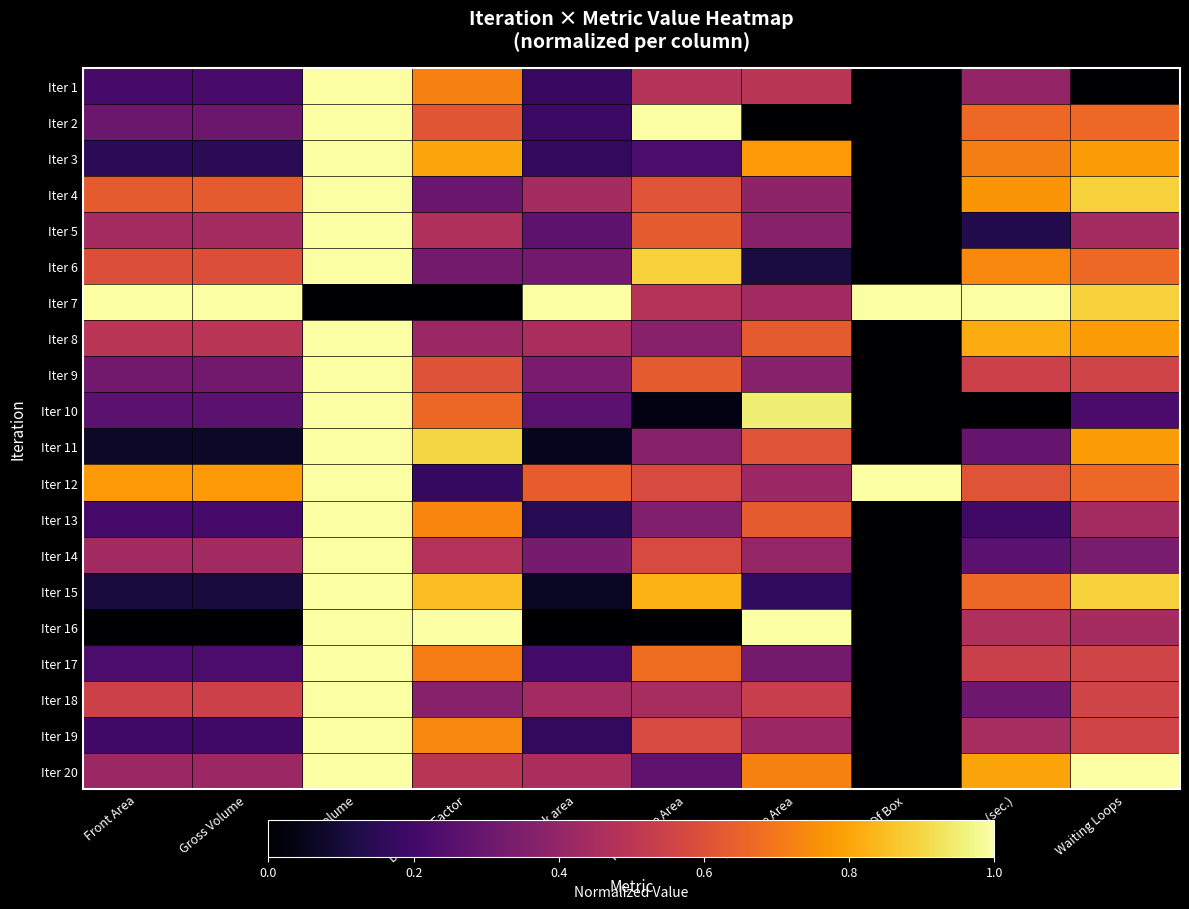

Between Duration (sec.) and Deflation Factor, which is larger?

Deflation Factor